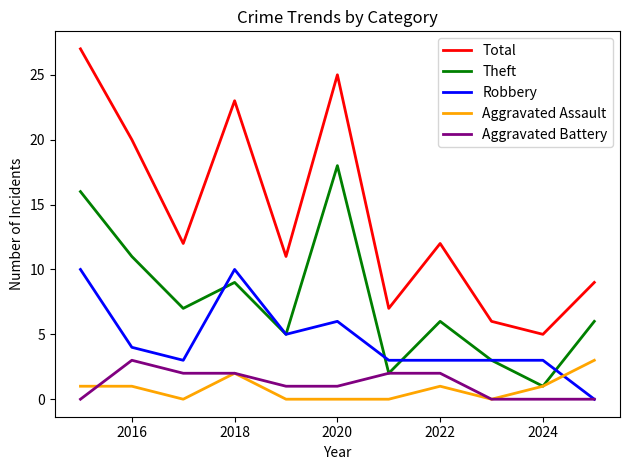

True or false: Total and Aggravated Assault cross at least once.

False